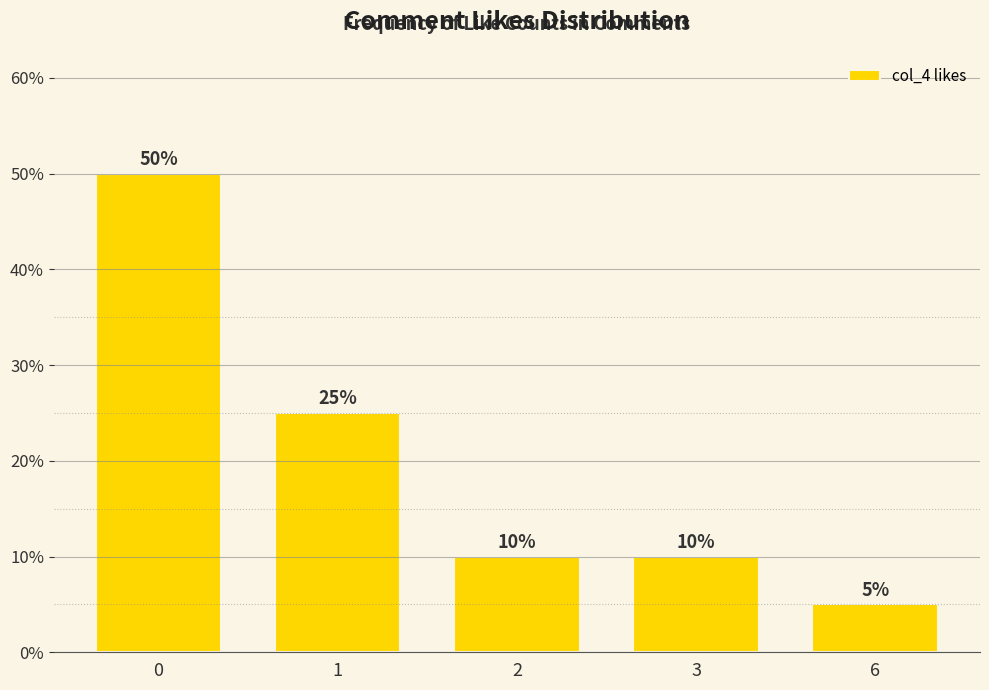

What is the ratio of the value at 3 to the value at 1?

0.4